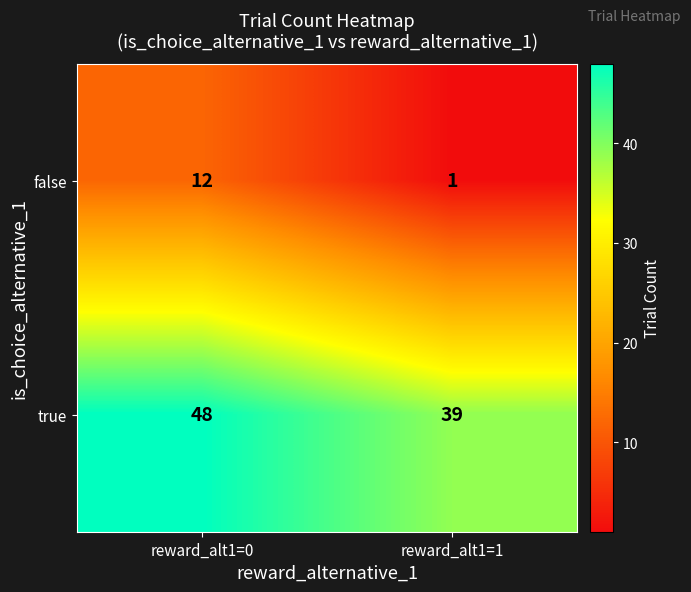

At reward_alt1=0, list the series in order from largest to smallest.

true, false